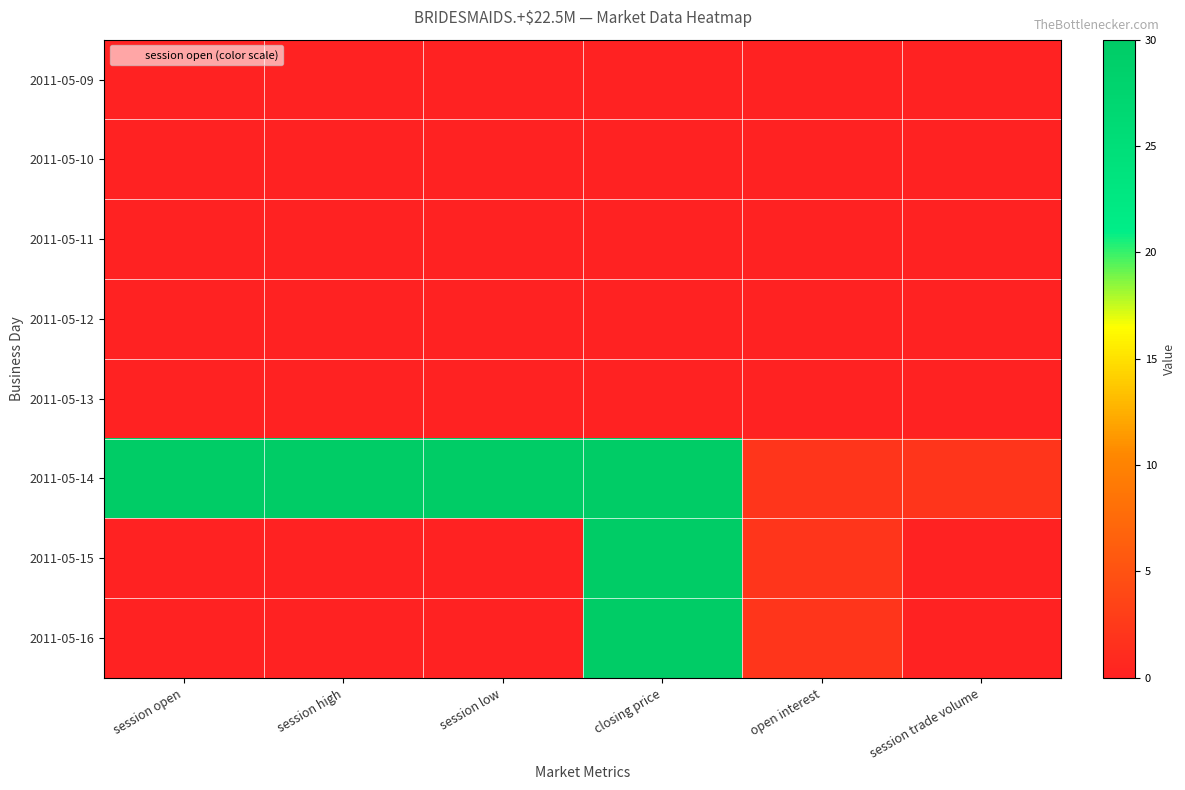

Between session trade volume and session low, which is larger?

session trade volume